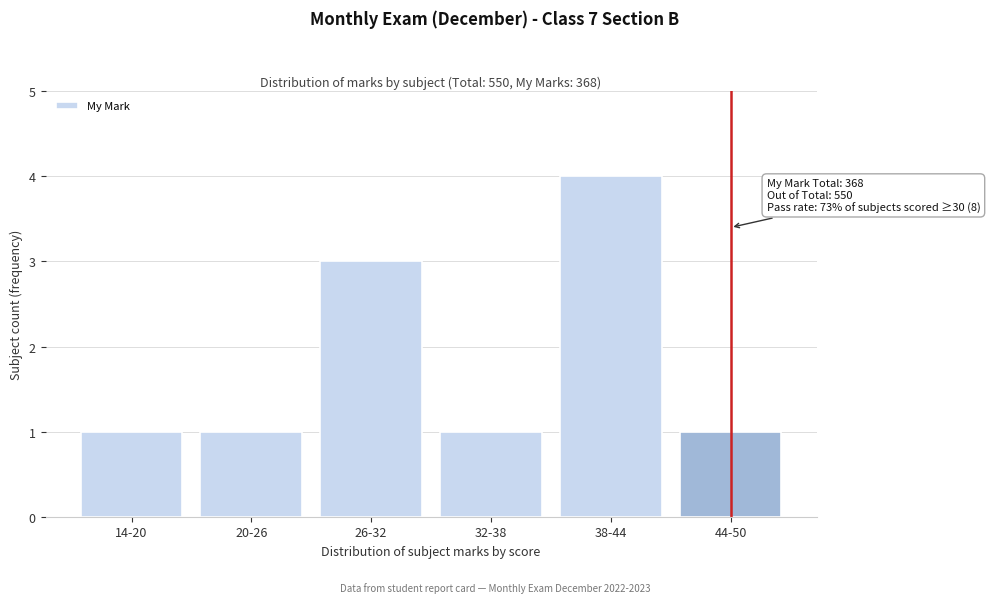

Reading left to right, transcribe all the data shown in this chart.

1	1	3	1	4	1